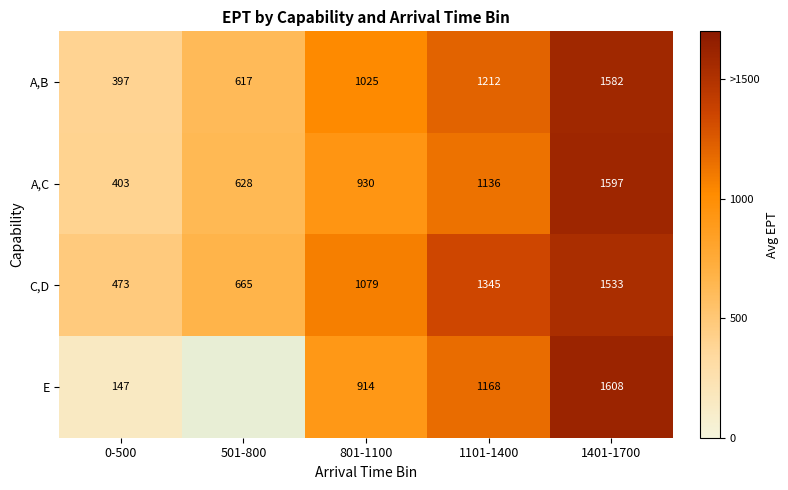

Which label corresponds to the smallest value in the chart?

0-500